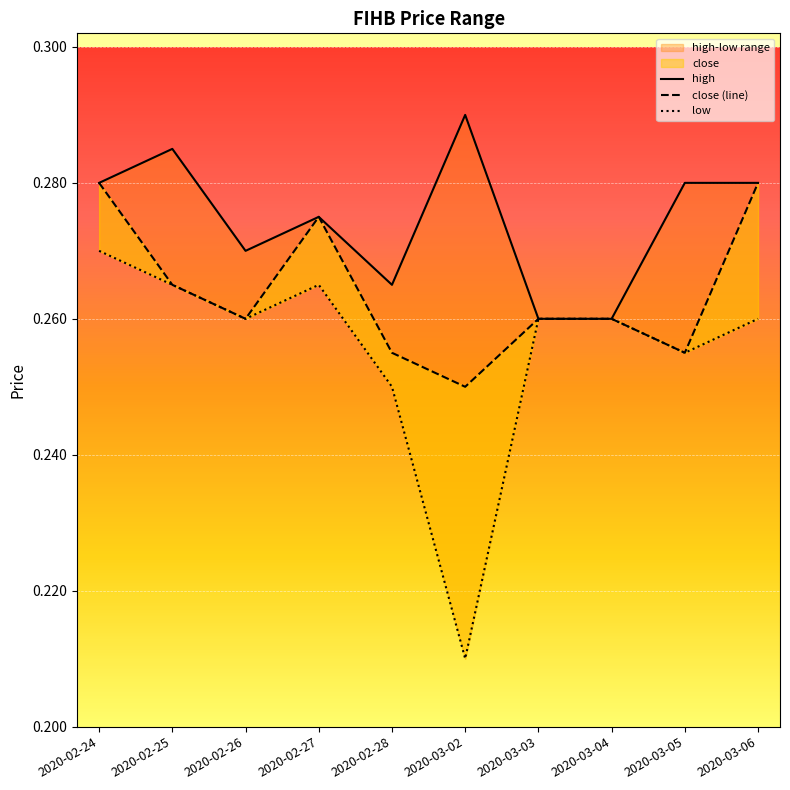

Rank the series by their average value, from highest to lowest.

high, close (line), low